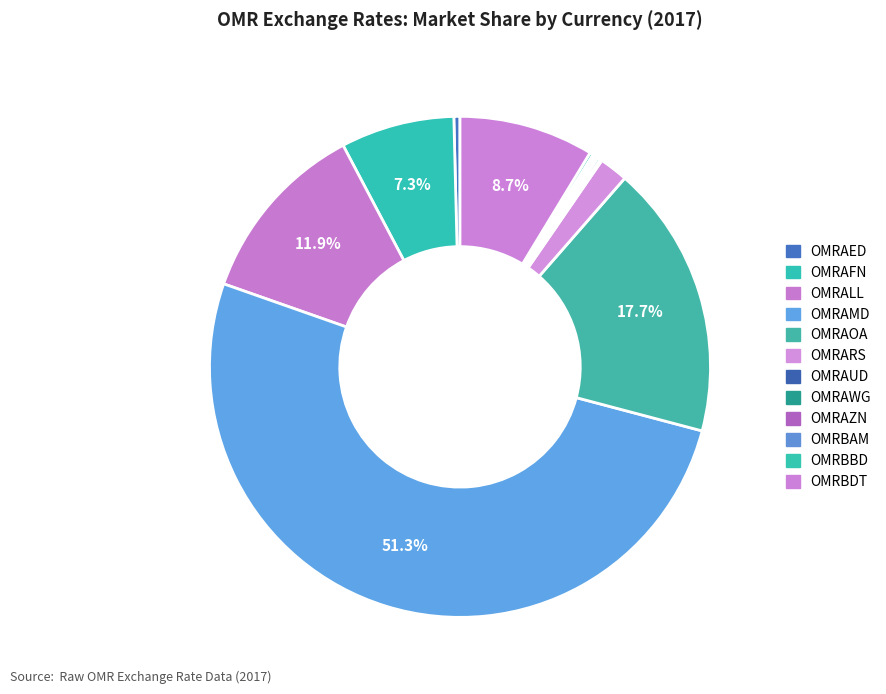

What percentage do OMRBBD and OMRAED together represent?

0.6%